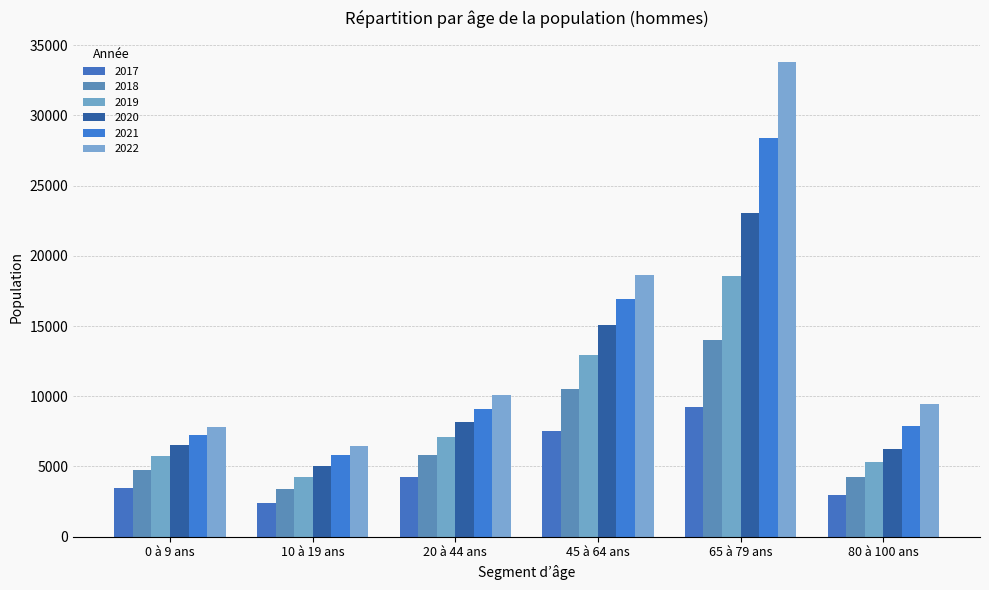

Which series has the largest range (max minus min)?

2022